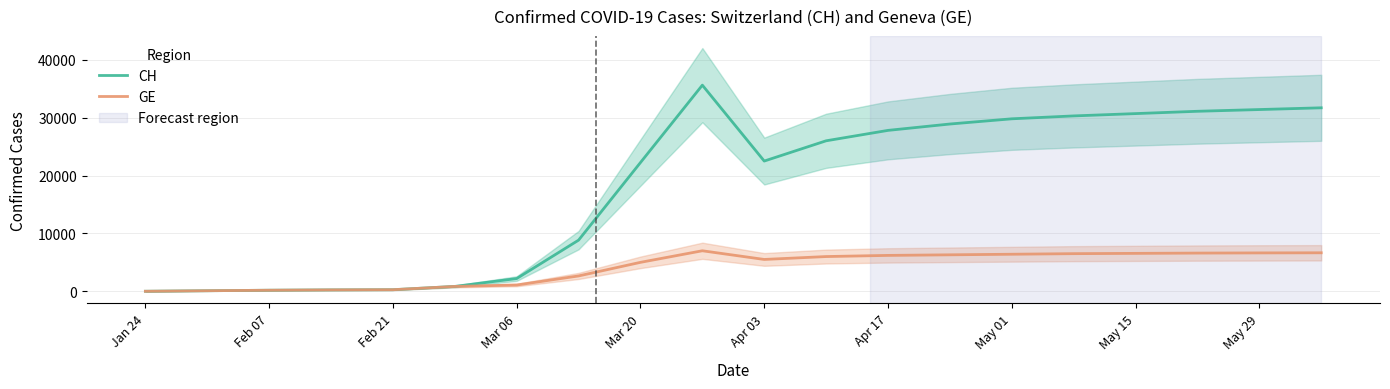

What is the highest value of the CH series?

35615